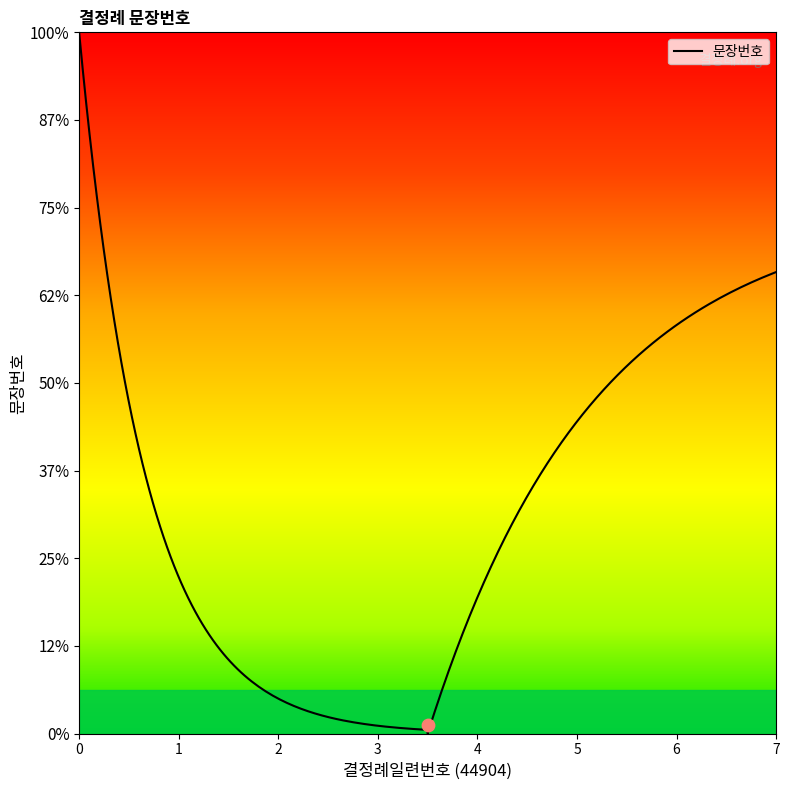

What is the change in value from 5 to 6?

+1